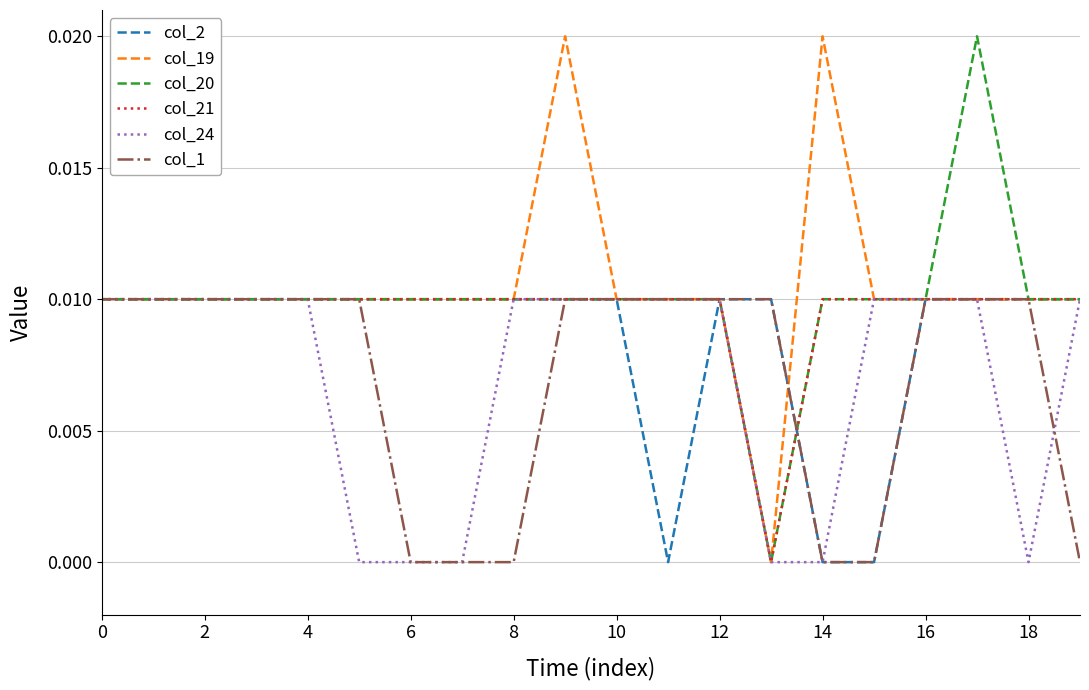

What are all the series names shown in the legend?

col_2, col_19, col_20, col_21, col_24, col_1